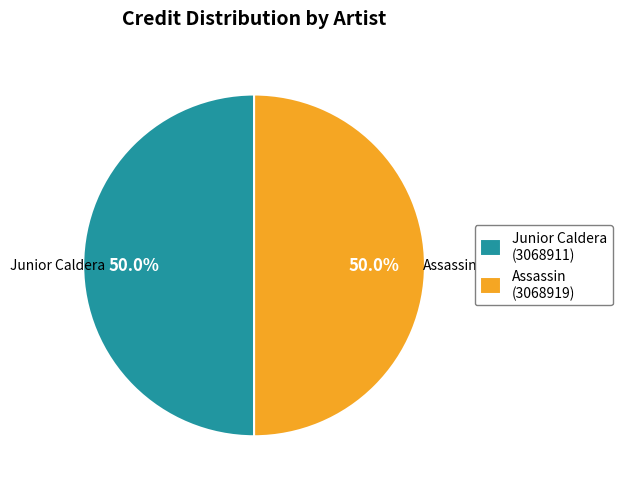

What is the ratio of the value at Assassin (3068919) to the value at Junior Caldera (3068911)?

1.0